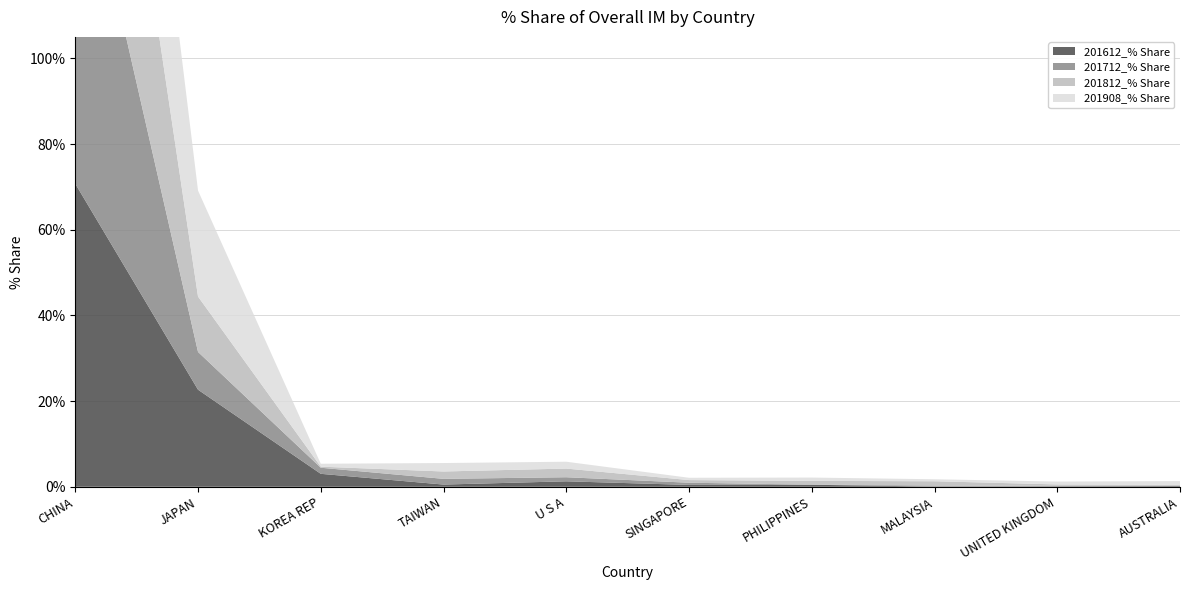

Reading left to right, list all the values displayed in this chart.

201612_% Share: CHINA=70.7	JAPAN=22.7	KOREA REP=3.0	TAIWAN=0.5	U S A=1.3	SINGAPORE=0.4	PHILIPPINES=0.5	MALAYSIA=0.0	UNITED KINGDOM=0.1	AUSTRALIA=0.2
201712_% Share: CHINA=86.1	JAPAN=8.8	KOREA REP=1.4	TAIWAN=1.3	U S A=1.0	SINGAPORE=0.5	PHILIPPINES=0.0	MALAYSIA=0.3	UNITED KINGDOM=0.1	AUSTRALIA=0.1
201812_% Share: CHINA=79.5	JAPAN=12.9	KOREA REP=0.3	TAIWAN=1.7	U S A=2.0	SINGAPORE=0.6	PHILIPPINES=0.9	MALAYSIA=1.0	UNITED KINGDOM=0.3	AUSTRALIA=0.2
201908_% Share: CHINA=67.2	JAPAN=24.7	KOREA REP=0.7	TAIWAN=2.0	U S A=1.6	SINGAPORE=0.5	PHILIPPINES=0.8	MALAYSIA=0.5	UNITED KINGDOM=0.7	AUSTRALIA=0.9